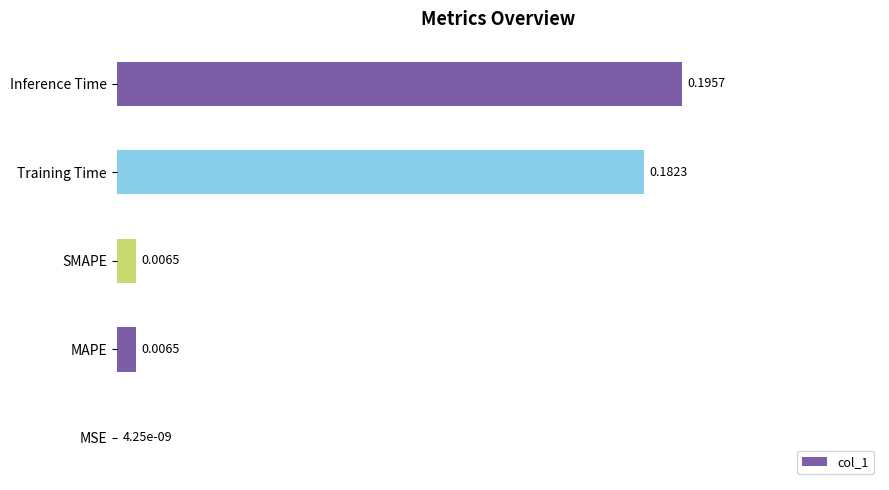

At which label is the value closest to 0?

MSE